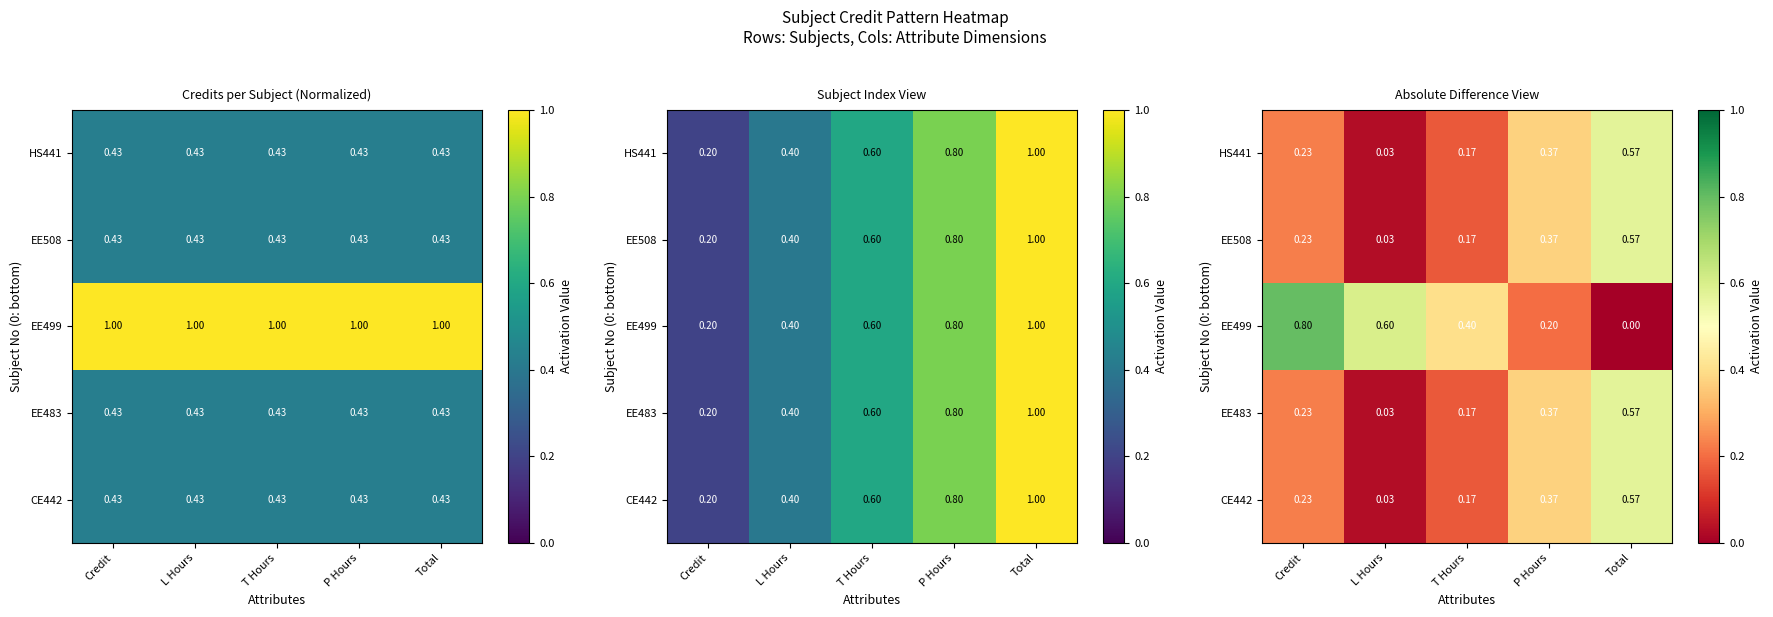

What is the difference between the maximum and second lowest values in the EE508 series?

0.4